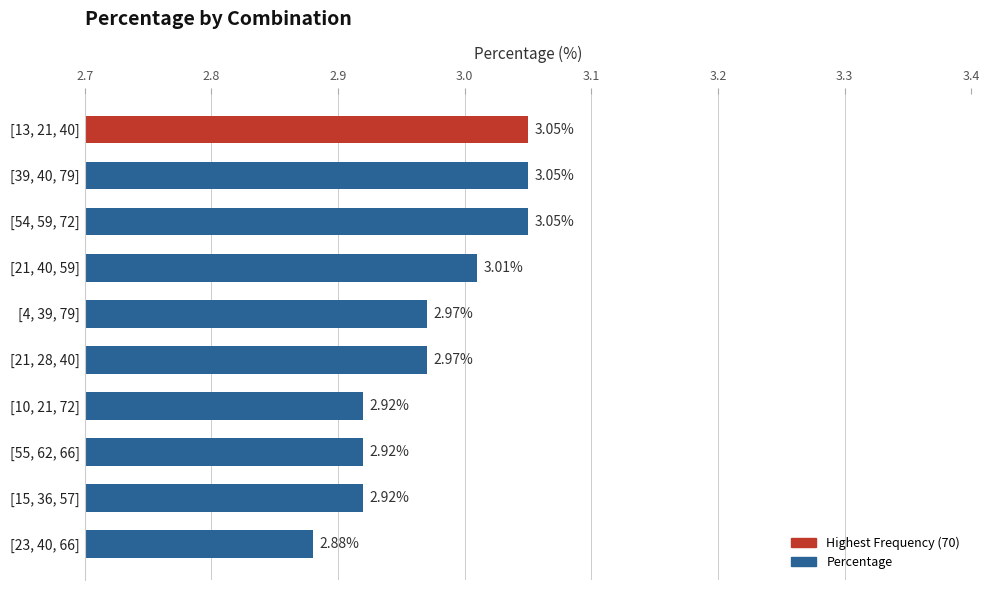

What is the sum of all values?

29.7